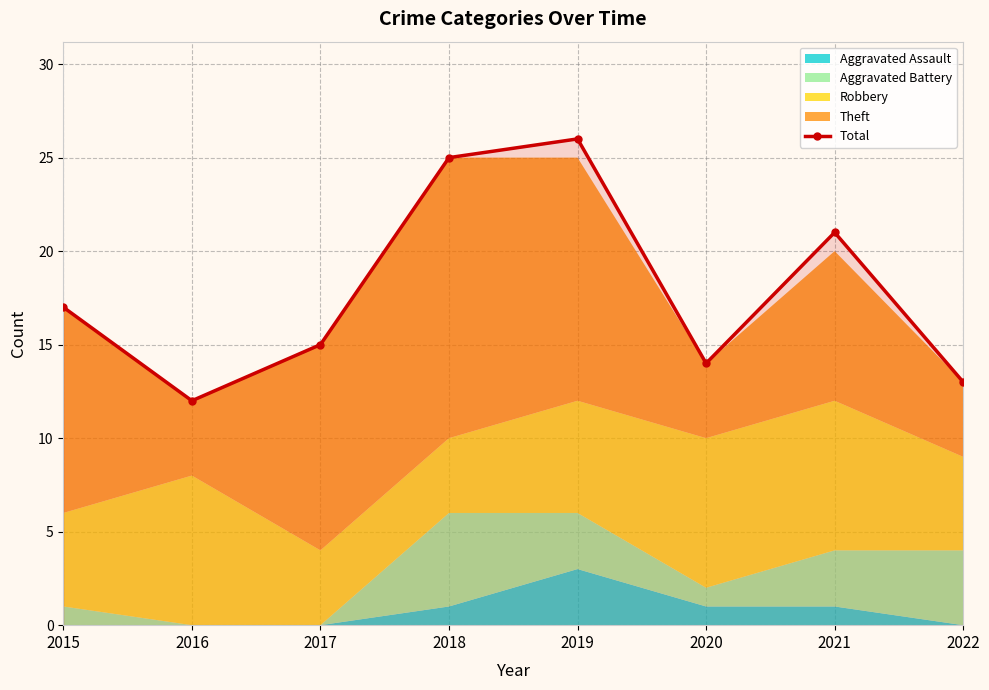

Rank the categories by value from highest to lowest.

2019, 2018, 2021, 2015, 2017, 2020, 2022, 2016